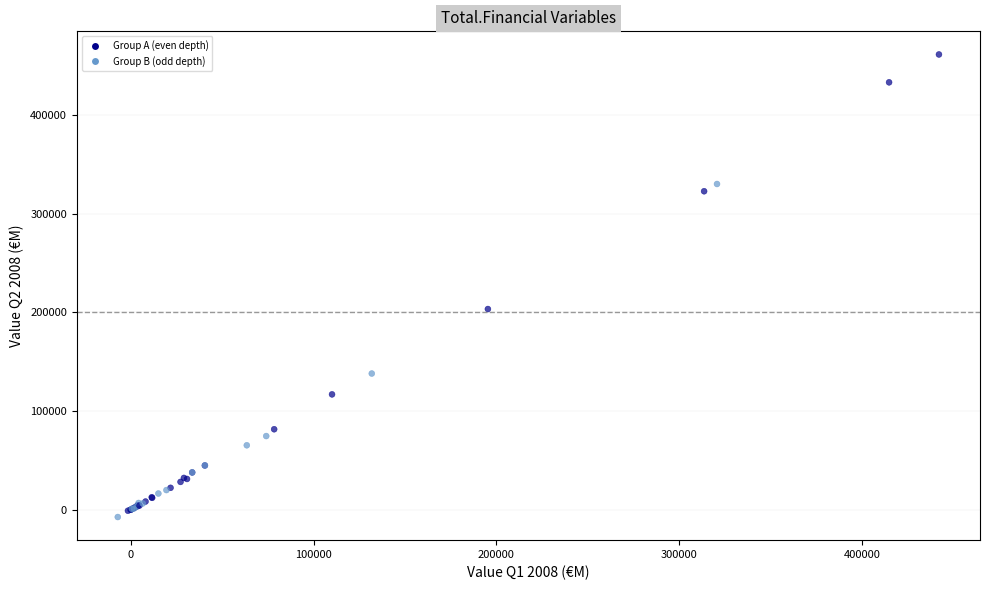

What Y value in the scatter plot is closest to 226876?

203277.2